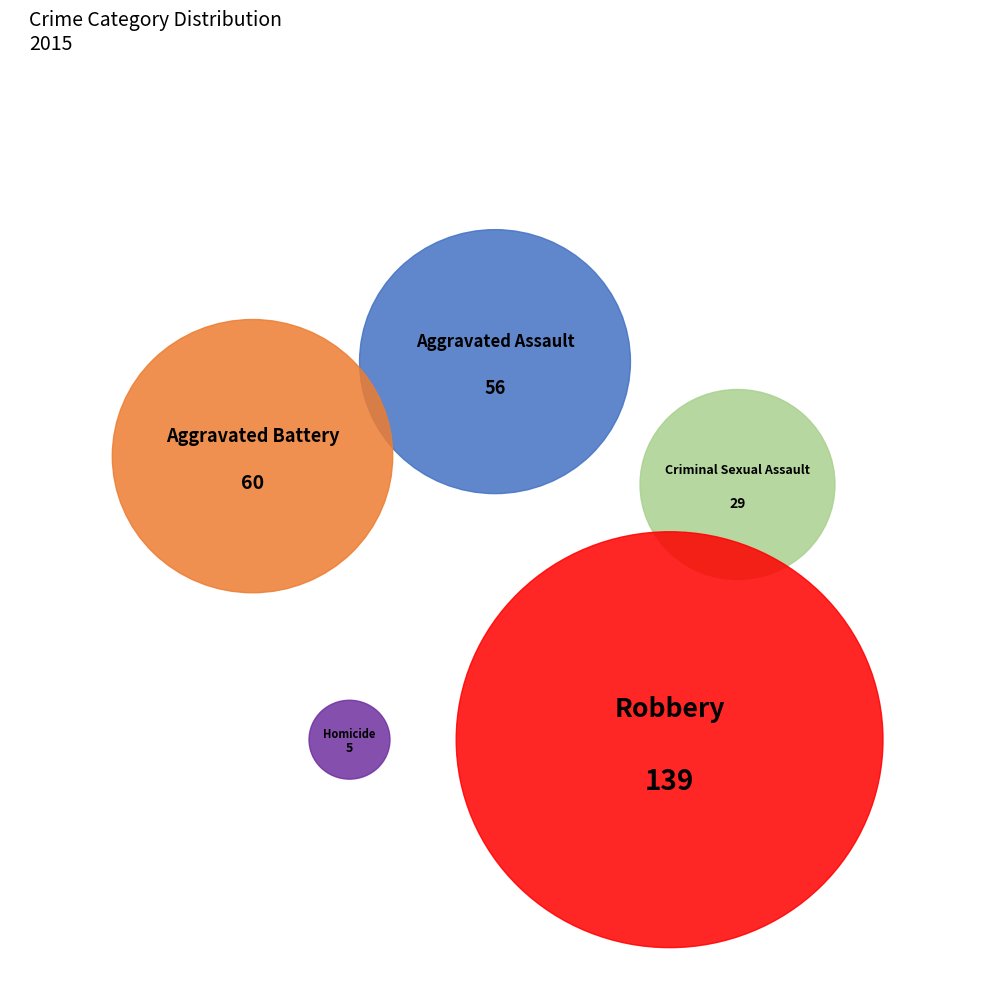

Combined, what portion of the pie is Aggravated Assault and Criminal Sexual Assault?

29.4%